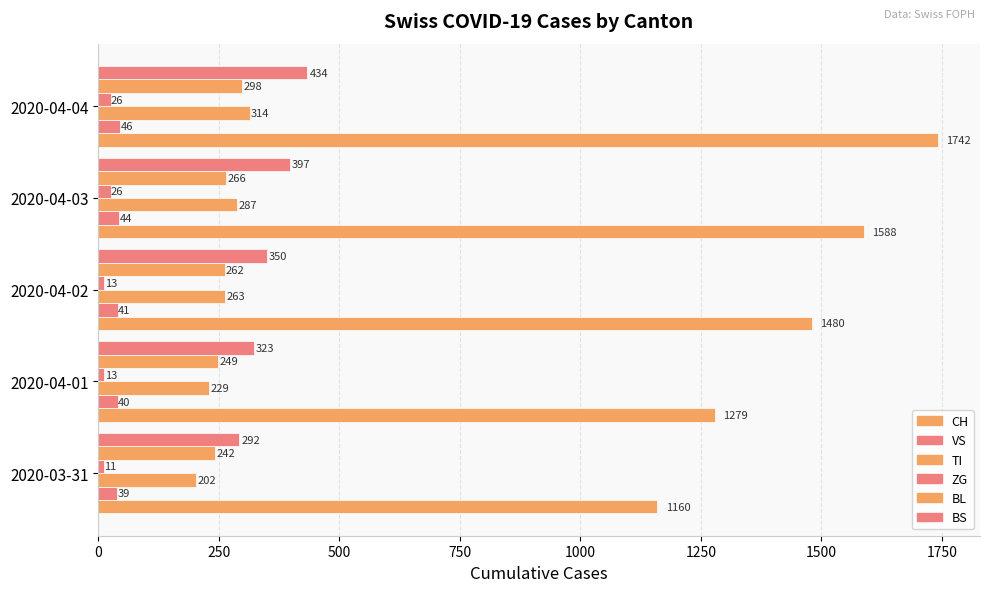

How many data points in CH are less than 1480?

2